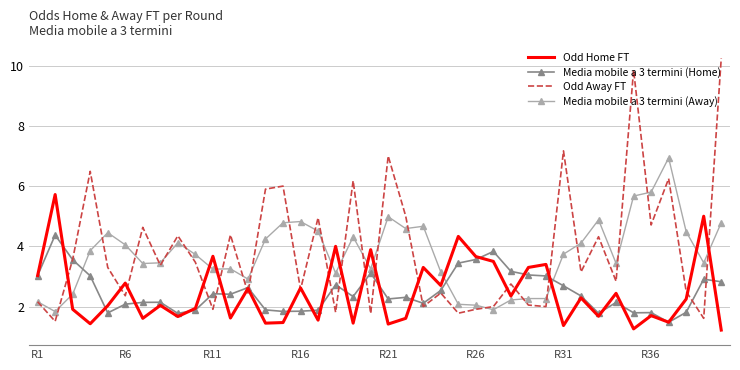

What is the maximum value for Odd Home FT?

5.7